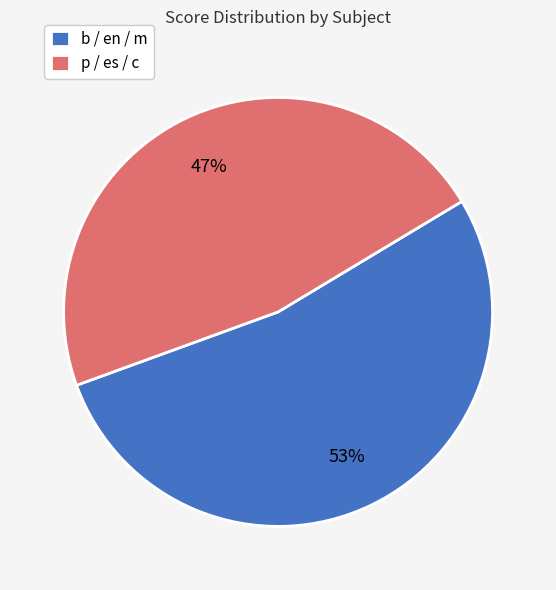

Count the number of slices in the pie.

2